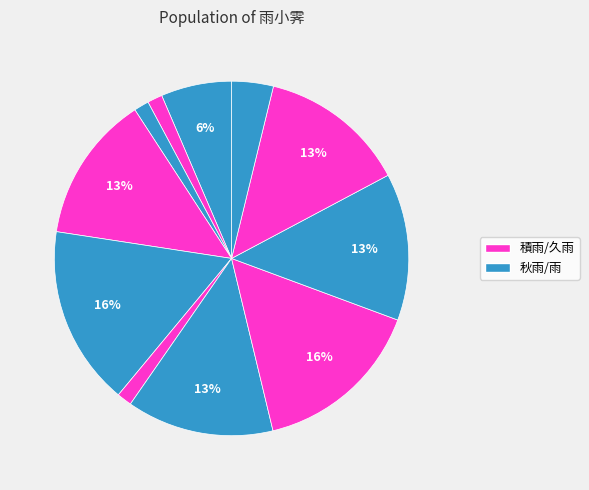

How many segments does this pie chart have?

11